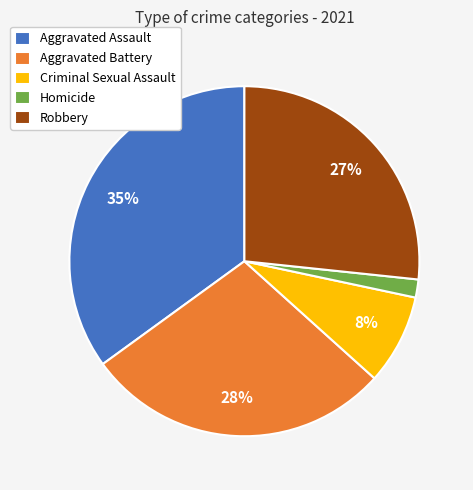

To the nearest percent, what portion does Aggravated Battery represent?

28%